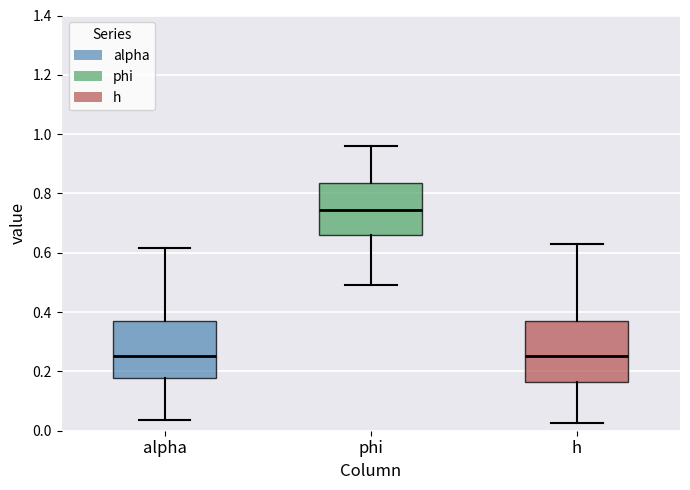

Which box's median line is the highest?

phi